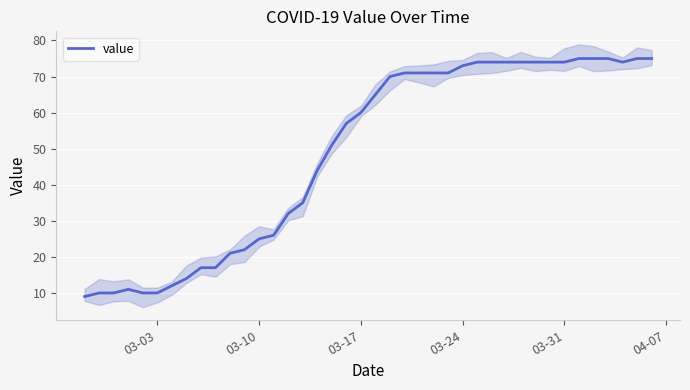

What is the highest value of the value series?

75